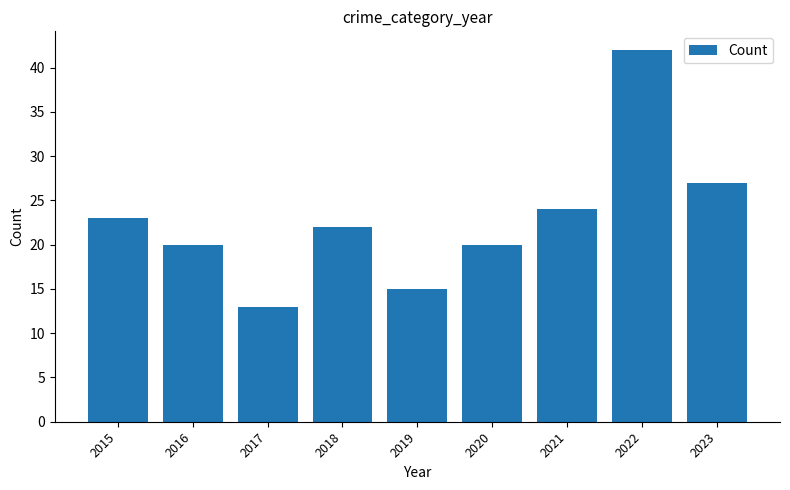

Reading left to right, transcribe all the data shown in this chart.

2015=23	2016=20	2017=13	2018=22	2019=15	2020=20	2021=24	2022=42	2023=27